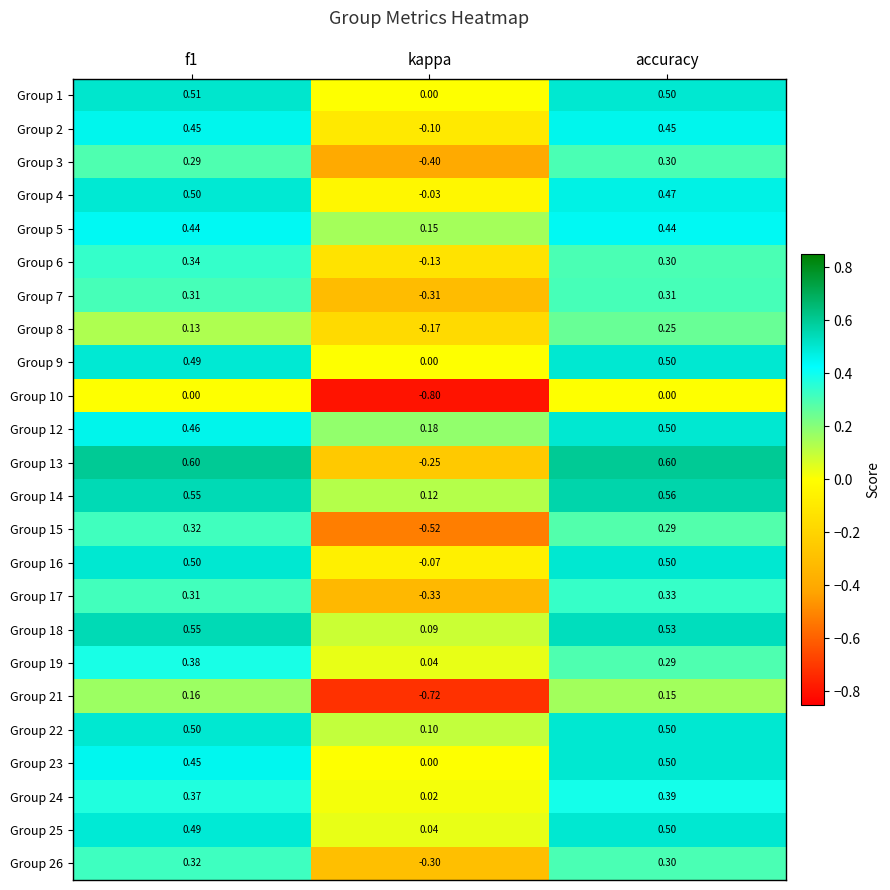

At how many categories does at least one series exceed 0?

3